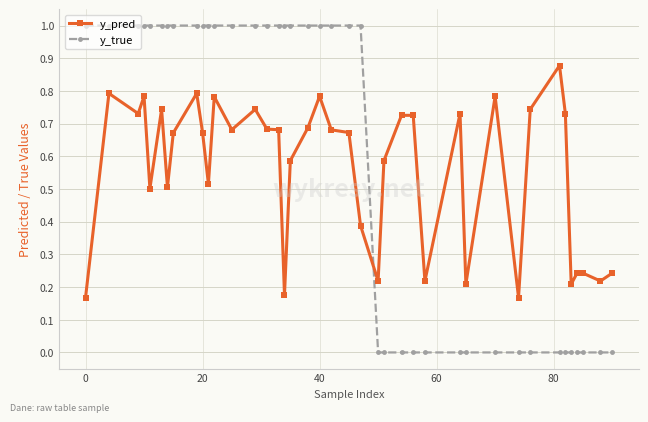

What is the highest value of the y_true series?

1.0